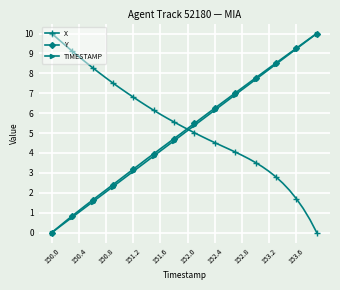

What is the value of the TIMESTAMP point at the 11th from the left?

2.6